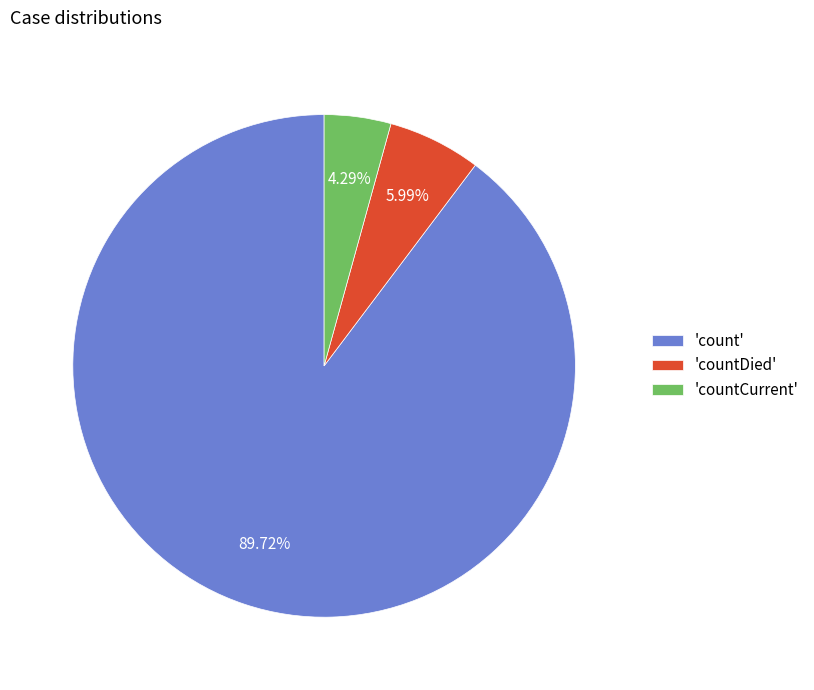

Is there any slice that represents more than half of the pie?

Yes